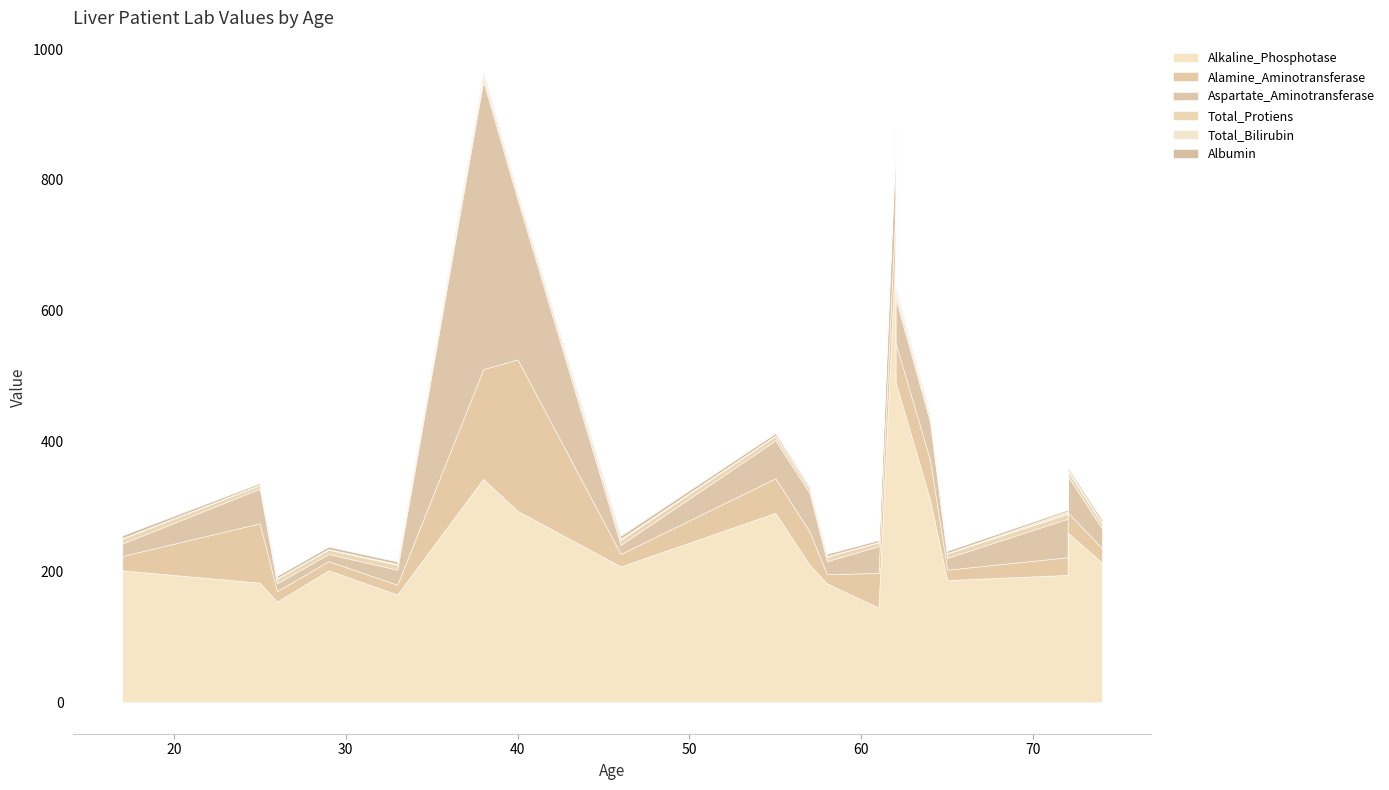

At which label does Total_Bilirubin reach its peak?

62